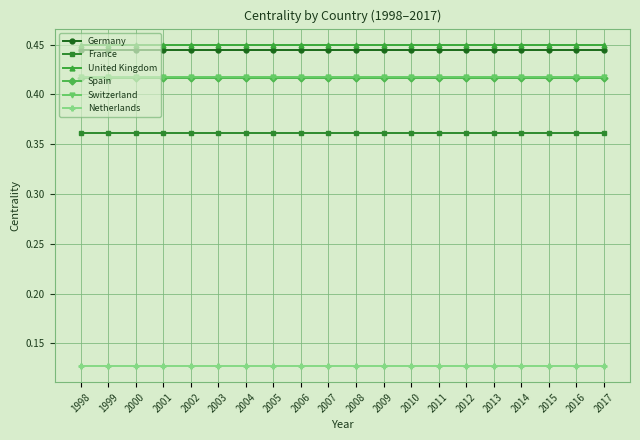

True or false: Spain and Switzerland intersect in this chart.

False